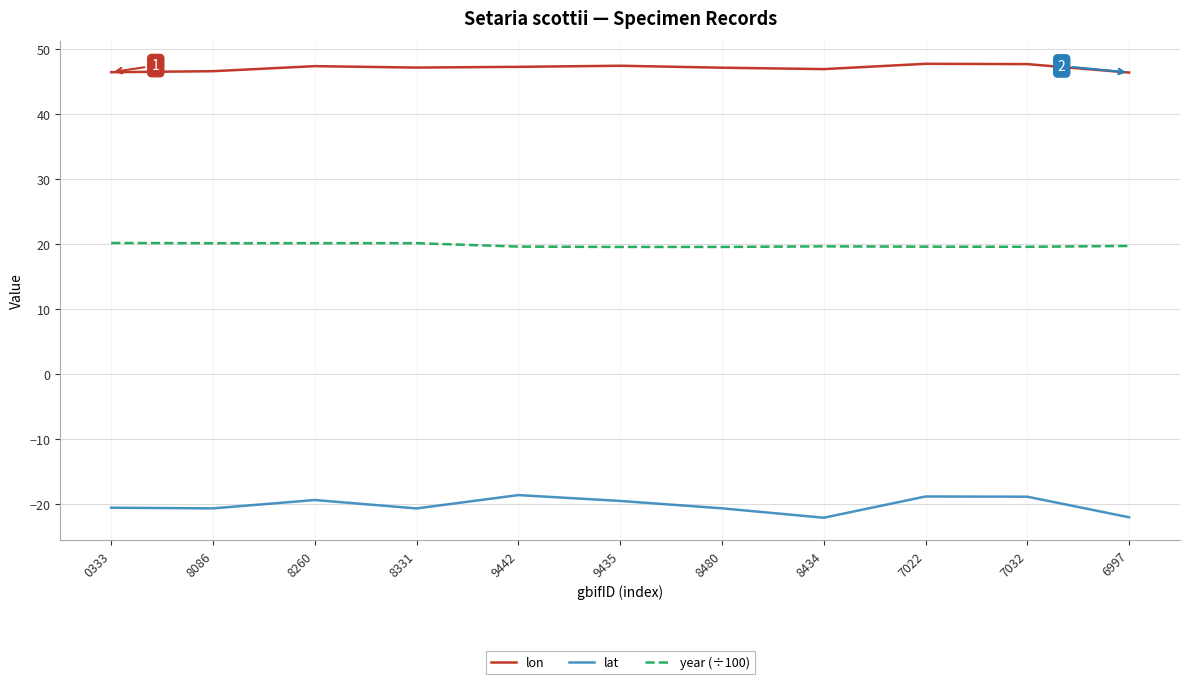

What is the spread (max minus min) of values at 8260?

66.7